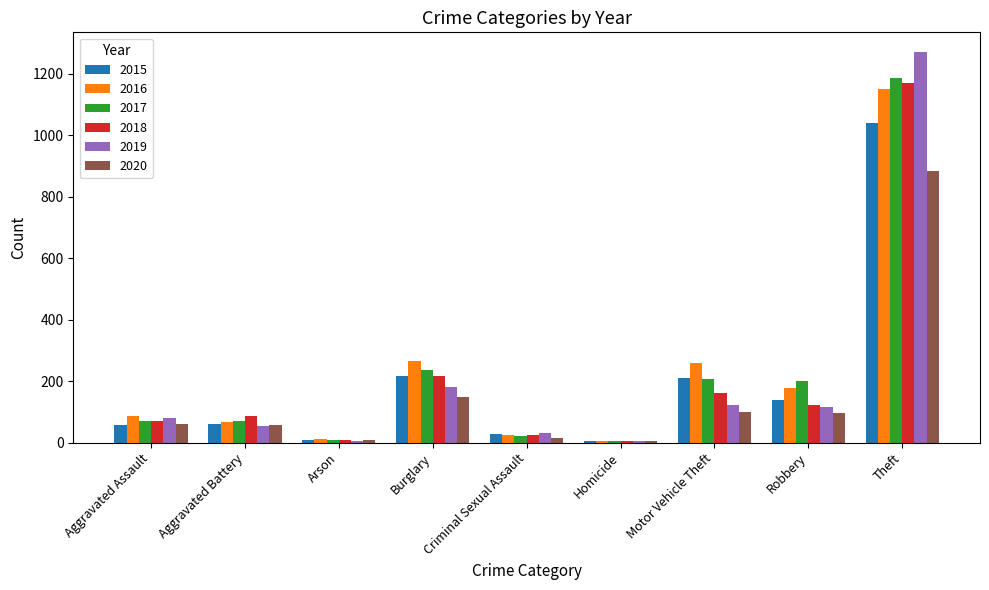

Which series changed the most between Aggravated Battery and Robbery?

2017